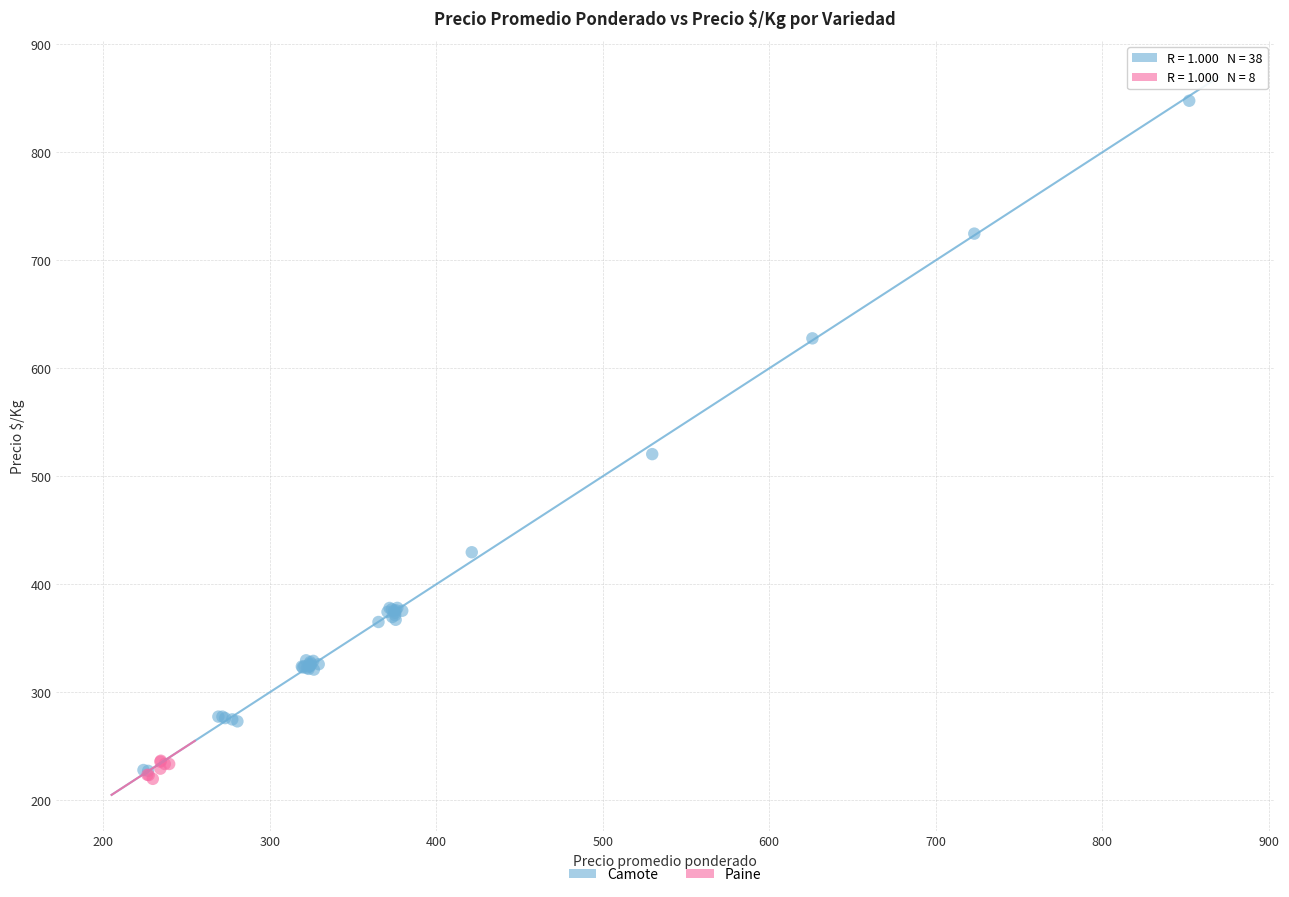

Which series contains the highest Y value?

Camote